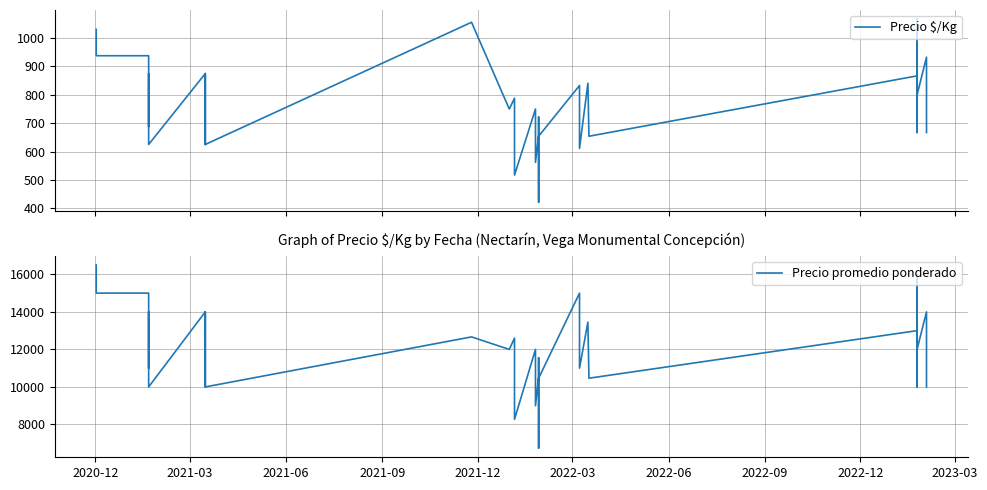

What are all the series names shown in the legend?

Precio $/Kg, Precio promedio ponderado